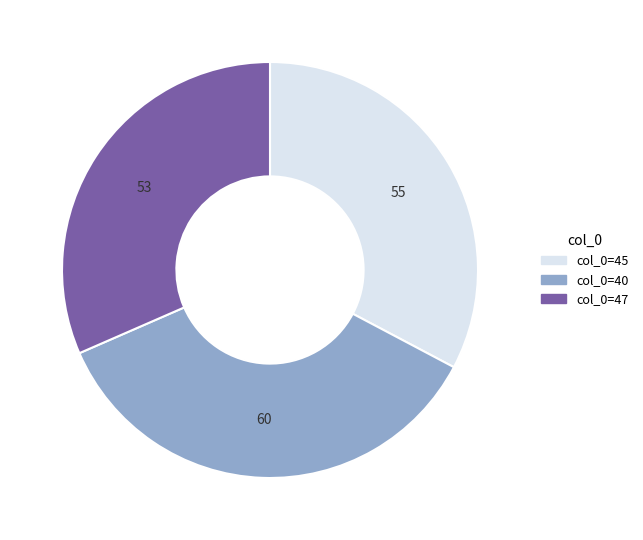

Do col_0=47 and col_0=45 together represent more than half of the pie?

Yes